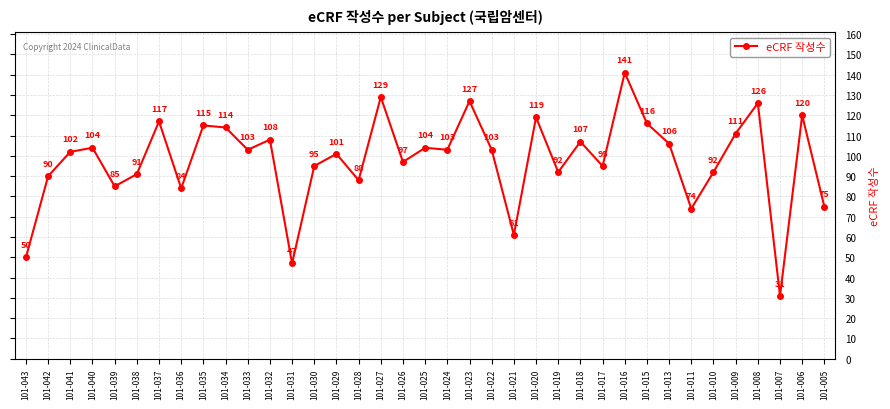

Reading left to right, what are all the values shown in this chart?

101-043=50	101-042=90	101-041=102	101-040=104	101-039=85	101-038=91	101-037=117	101-036=84	101-035=115	101-034=114	101-033=103	101-032=108	101-031=47	101-030=95	101-029=101	101-028=88	101-027=129	101-026=97	101-025=104	101-024=103	101-023=127	101-022=103	101-021=61	101-020=119	101-019=92	101-018=107	101-017=95	101-016=141	101-015=116	101-013=106	101-011=74	101-010=92	101-009=111	101-008=126	101-007=31	101-006=120	101-005=75